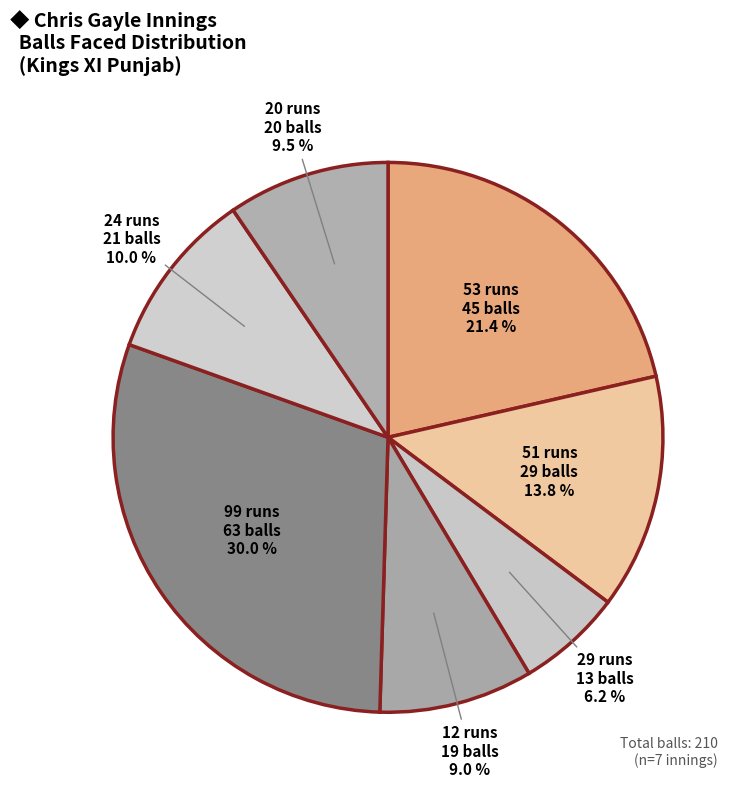

How many segments does this pie chart have?

7